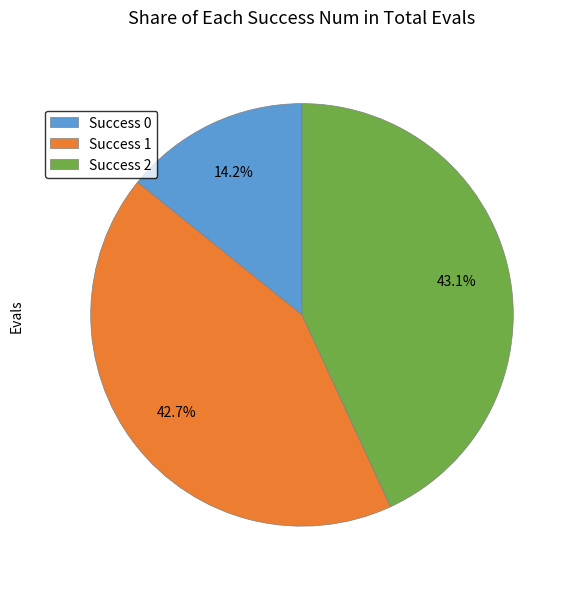

Which slice is the smallest?

Success 0